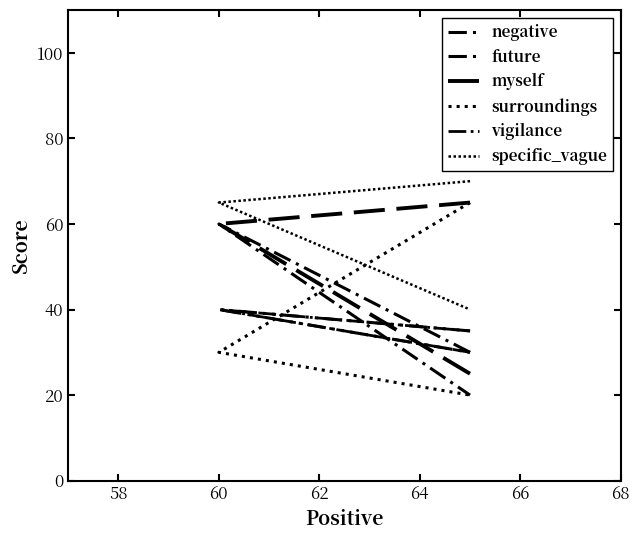

How many specific_vague values are between 40 and 70?

3